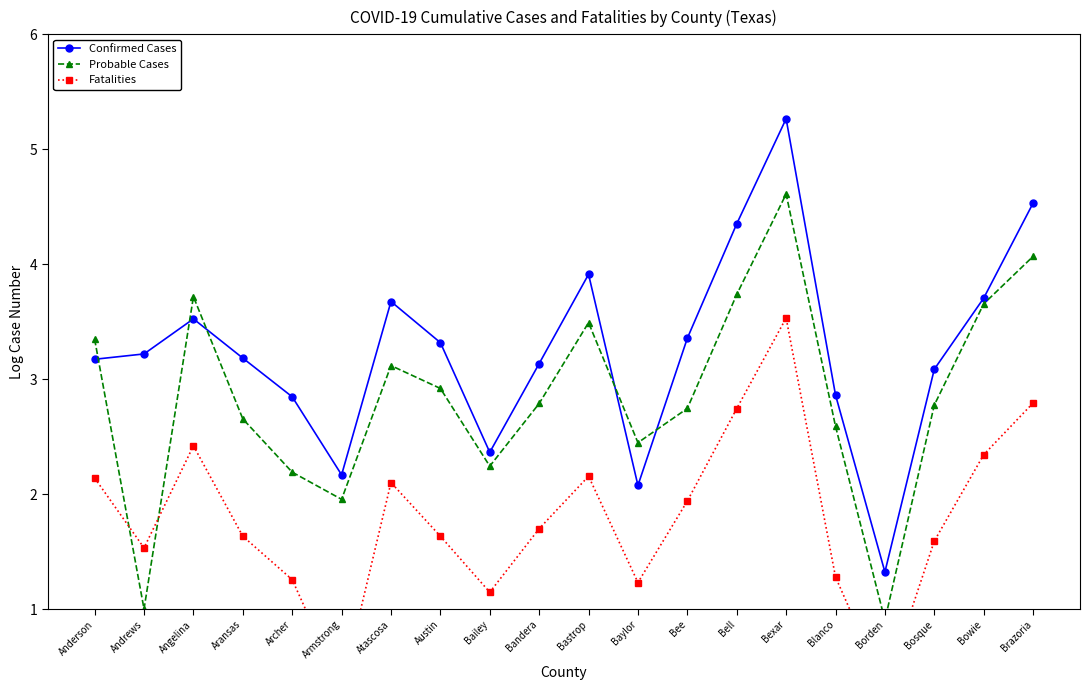

Reading left to right, what are all the values shown in this chart?

Confirmed Cases: 3.2	3.2	3.5	3.2	2.8	2.2	3.7	3.3	2.4	3.1	3.9	2.1	3.4	4.4	5.3	2.9	1.3	3.1	3.7	4.5
Probable Cases: 3.3	1.0	3.7	2.7	2.2	2.0	3.1	2.9	2.2	2.8	3.5	2.4	2.7	3.7	4.6	2.6	0.9	2.8	3.7	4.1
Fatalities: 2.1	1.5	2.4	1.6	1.3	0.3	2.1	1.6	1.1	1.7	2.2	1.2	1.9	2.7	3.5	1.3	0.3	1.6	2.3	2.8